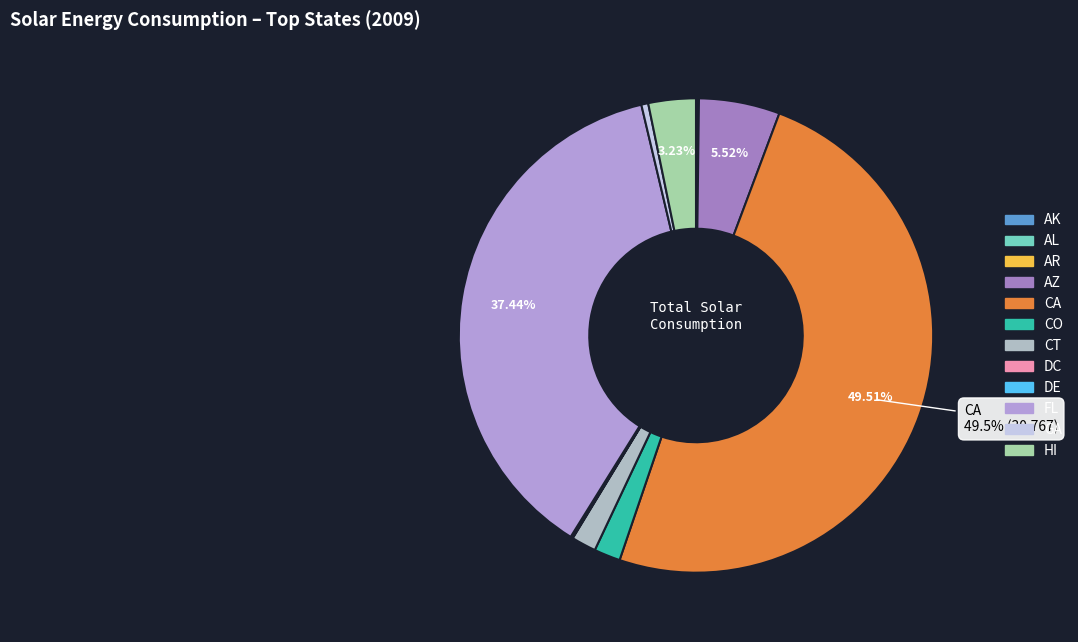

How many slices are in this pie chart?

12